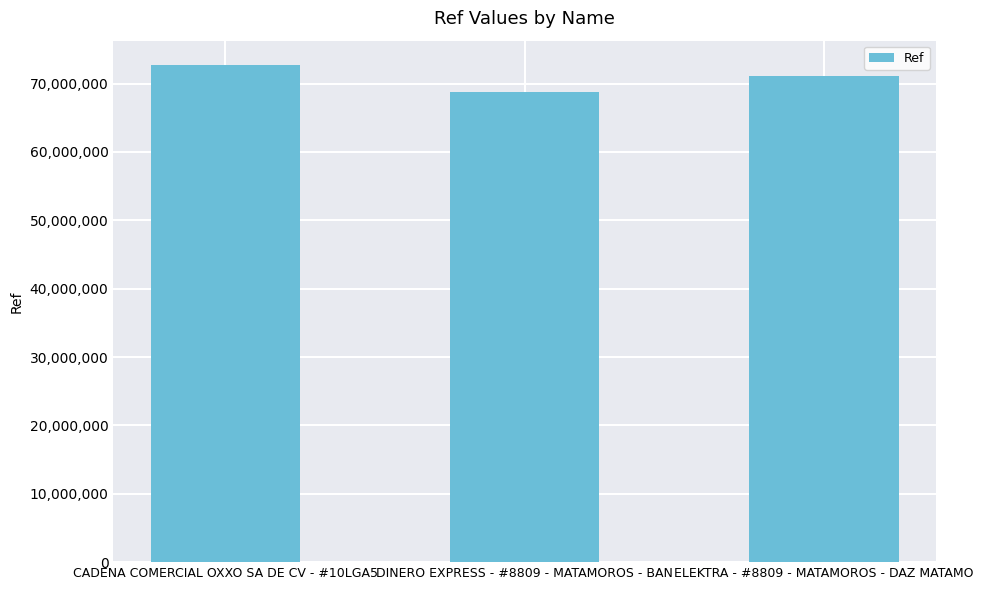

The value at DINERO EXPRESS - #8809 - MATAMOROS - BAN is 68828389. True or false?

True